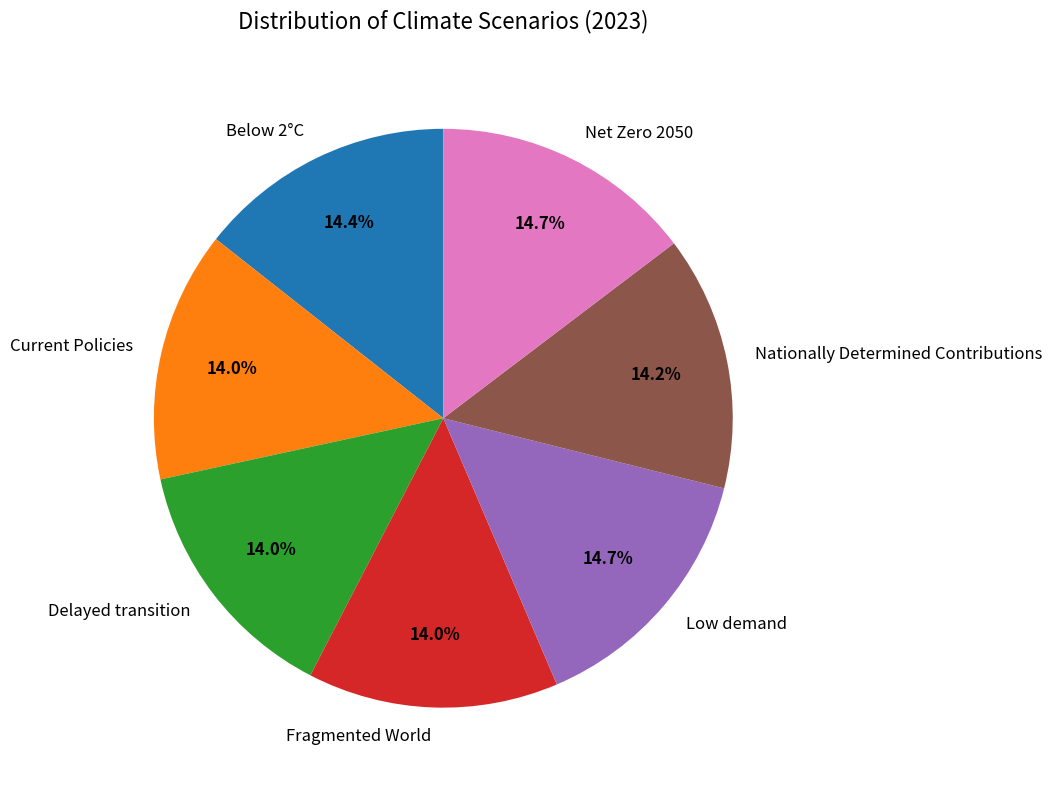

Between Low demand and Delayed transition, which is larger?

Low demand